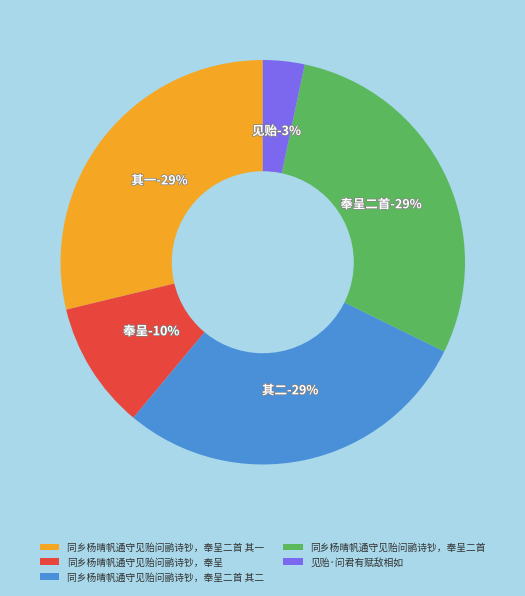

How many segments does this pie chart have?

5